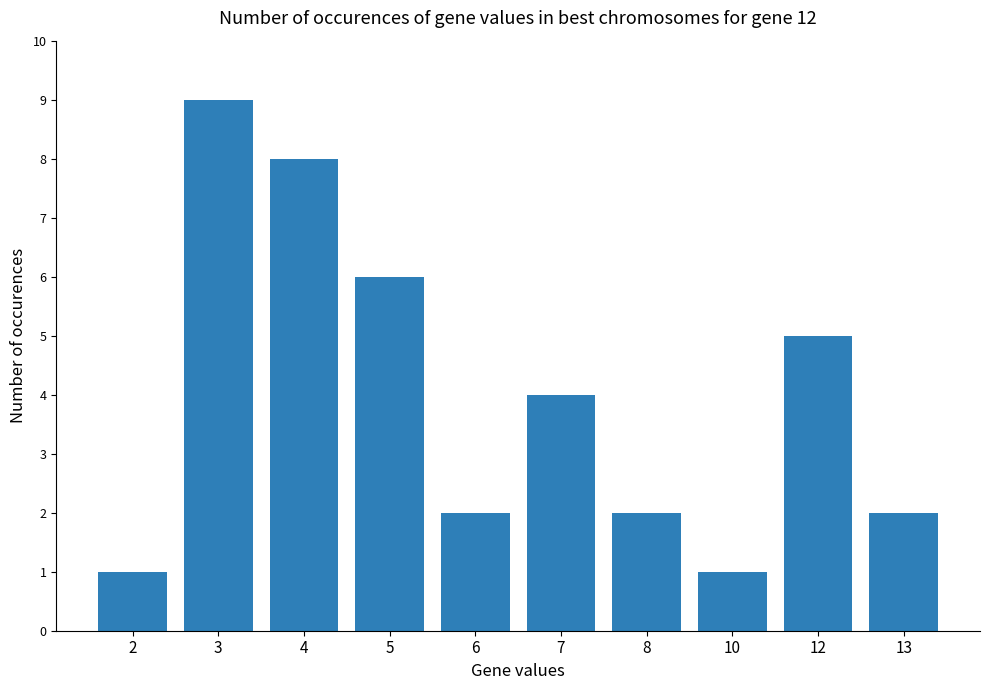

How many distinct data groups are displayed?

1